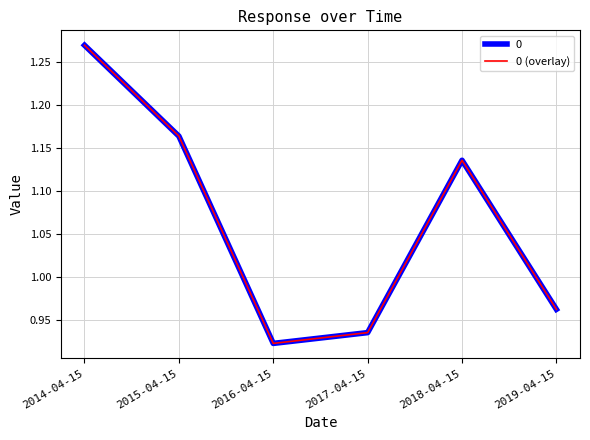

What is the label of the 1st point from the left?

2014-04-15